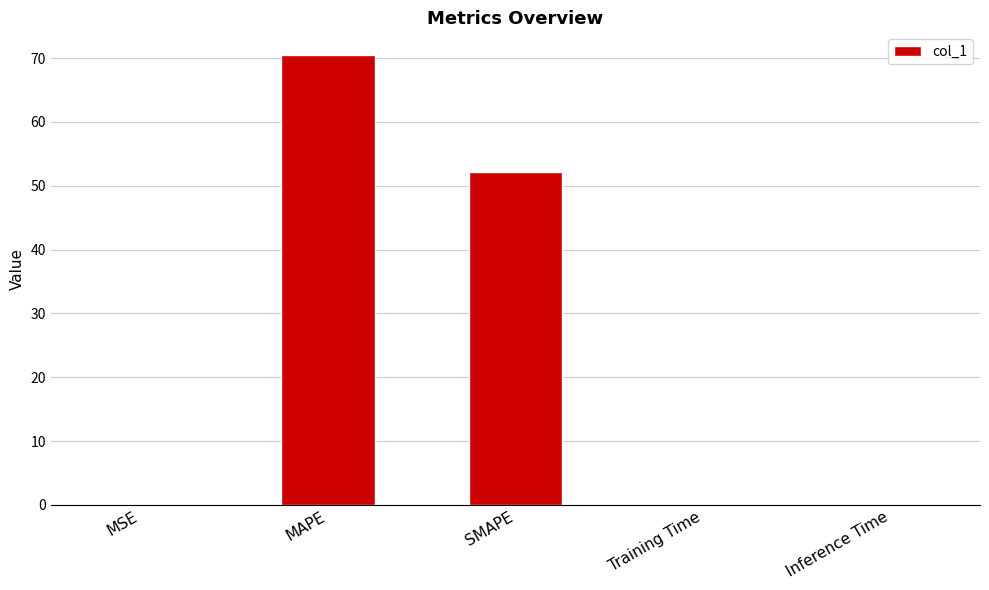

The value at Inference Time is 0.0. True or false?

True